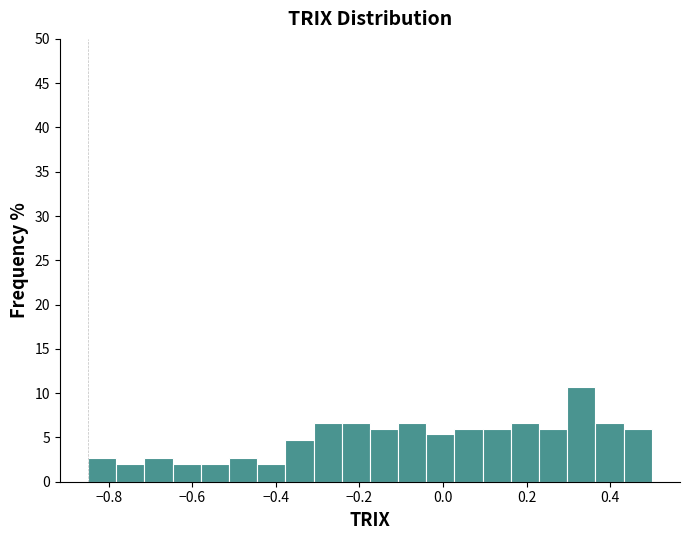

Around what value on the x-axis is the tallest bar? Give the approximate position of its centre, as read against the axis.

0.34